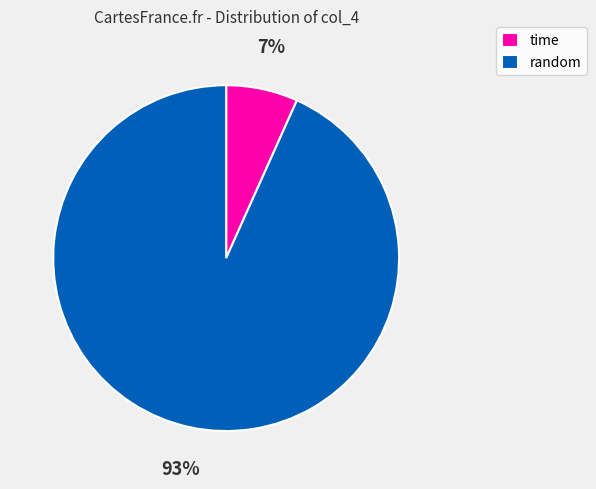

Is it true that time is 21% of the pie?

False